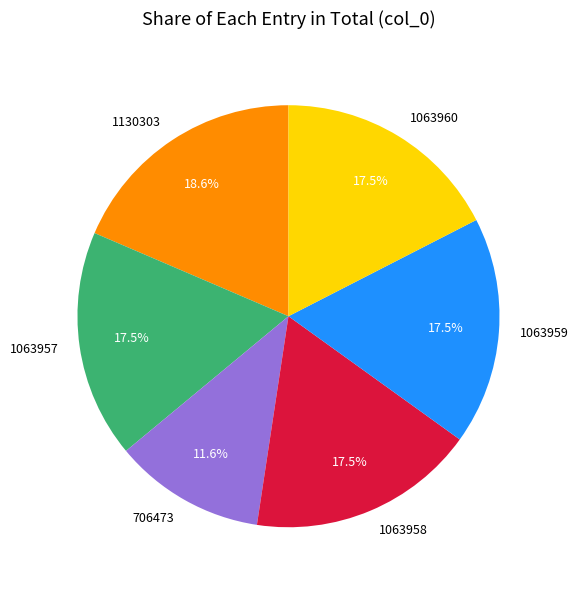

Does 706473 represent more than half of the total?

No